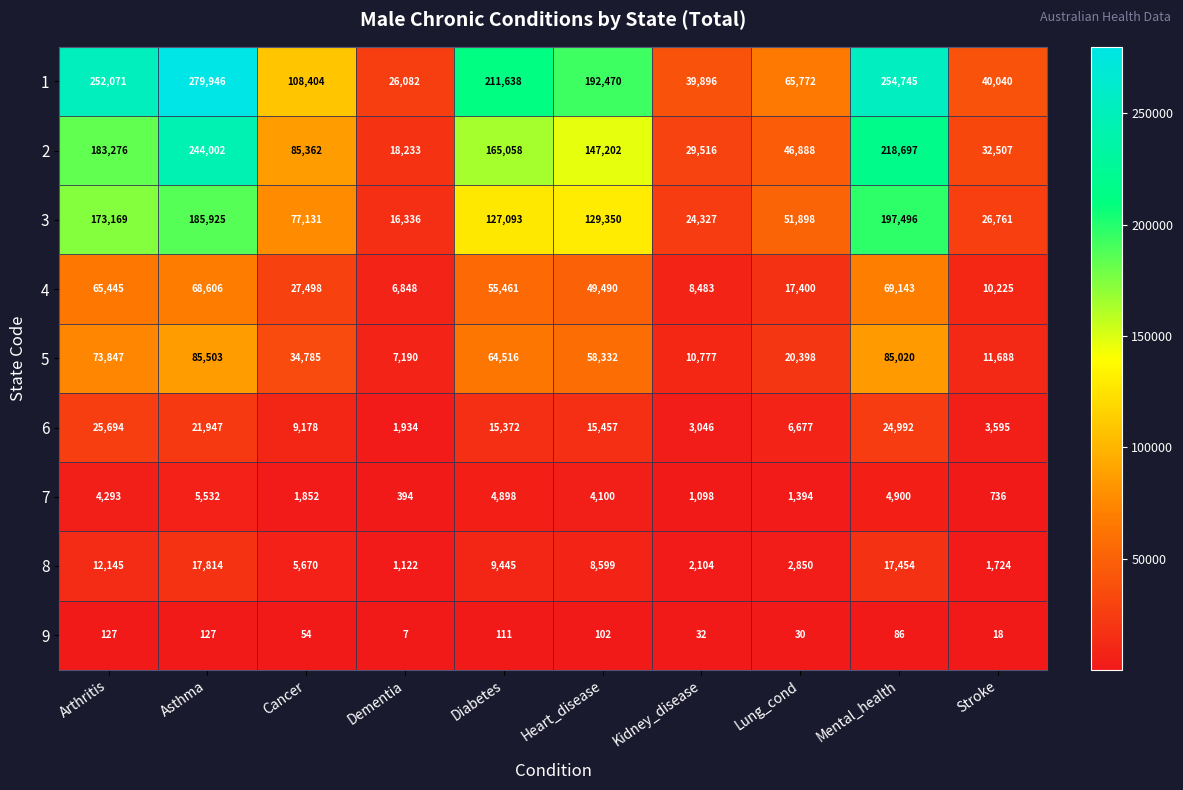

How many distinct data groups are displayed?

9